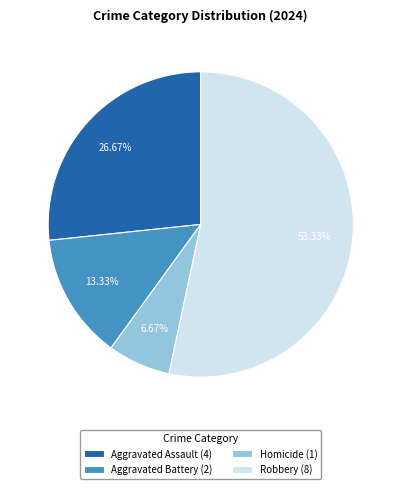

To the nearest percent, what is the combined percentage of Homicide and Aggravated Assault?

33%